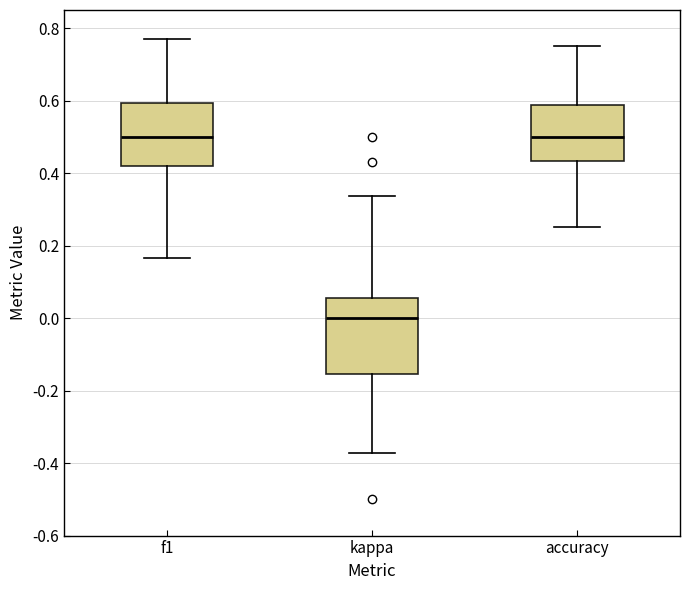

Reading left to right, transcribe this box plot: for each box, give where its median line is, the range the box spans, and where its two whiskers end, as read against the y-axis. The values are not printed on the chart, so give them approximately, as read against the axis.

f1: median 0.50, box 0.42 to 0.60, whiskers 0.16 to 0.76
kappa: median 0.00, box -0.16 to 0.06, whiskers -0.38 to 0.34
accuracy: median 0.50, box 0.44 to 0.58, whiskers 0.26 to 0.76